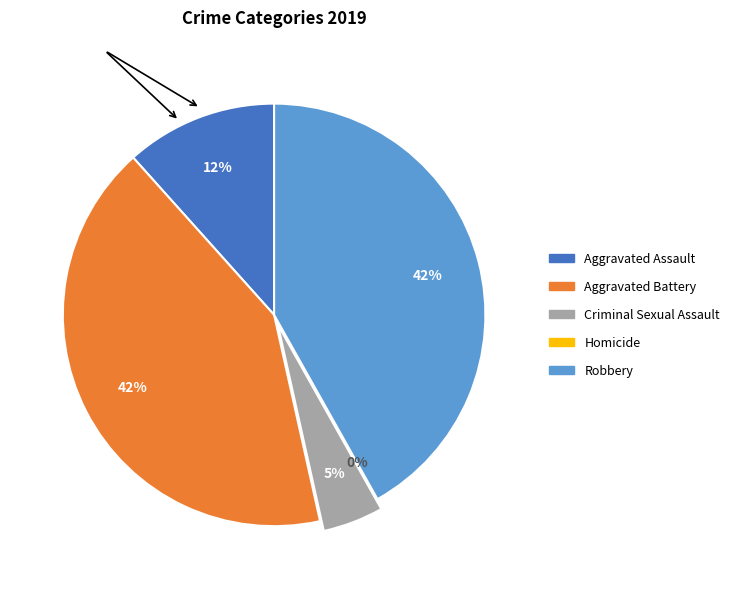

Does any single category account for the majority?

No